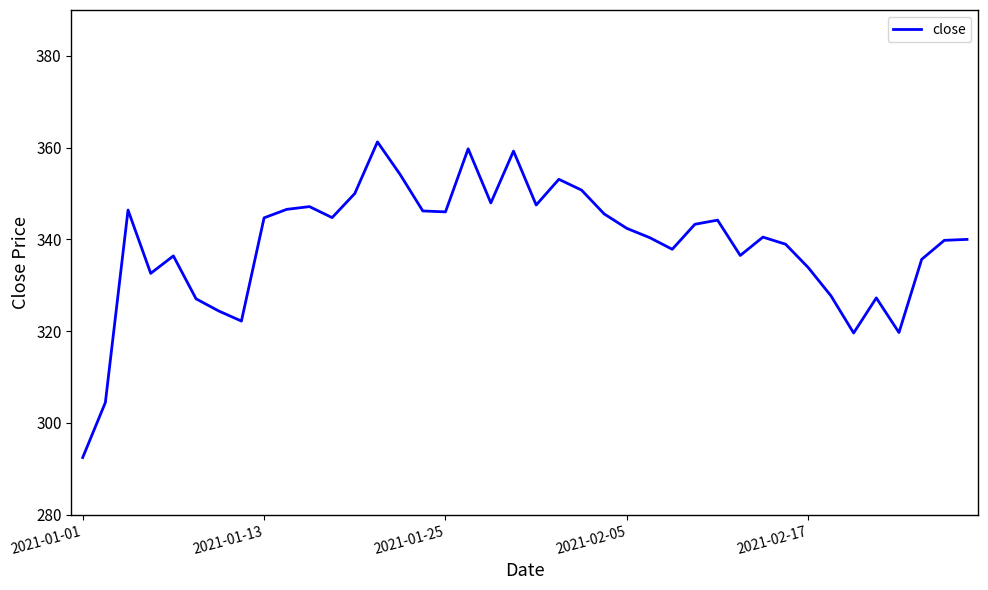

What is the difference between the maximum and minimum values?

68.8